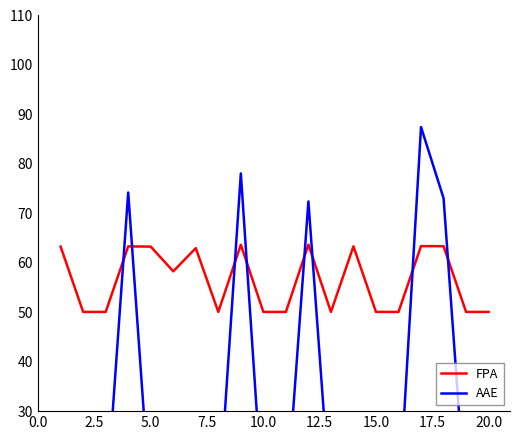

Is it true that FPA equals 50.1 at 15.0?

True